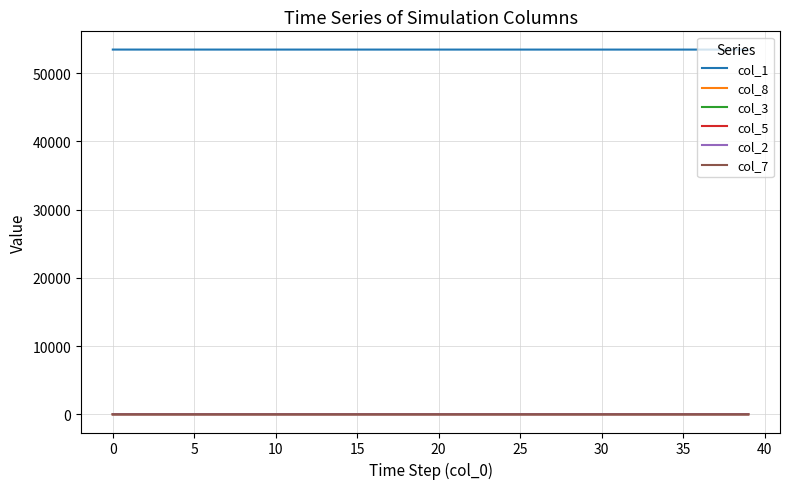

True or false: col_8 and col_1 cross at least once.

False